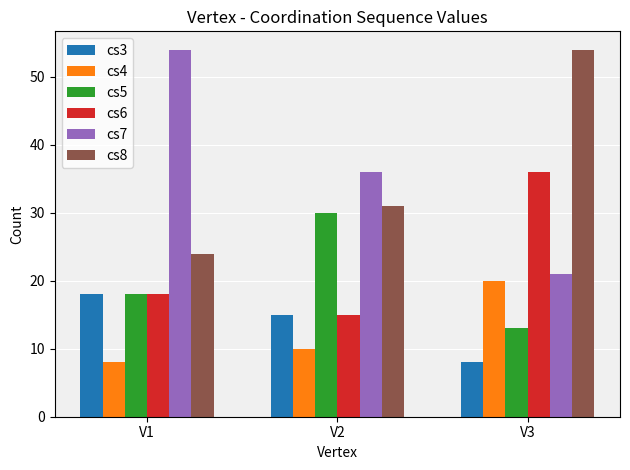

Where does the cs3 series first go above 15?

V1